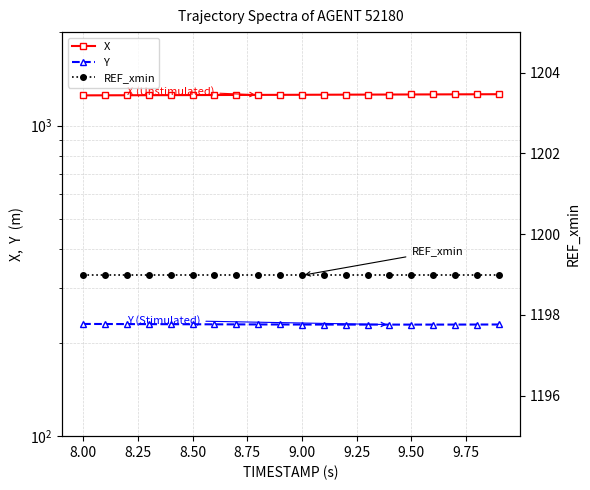

What is the greatest value displayed?

1262.0